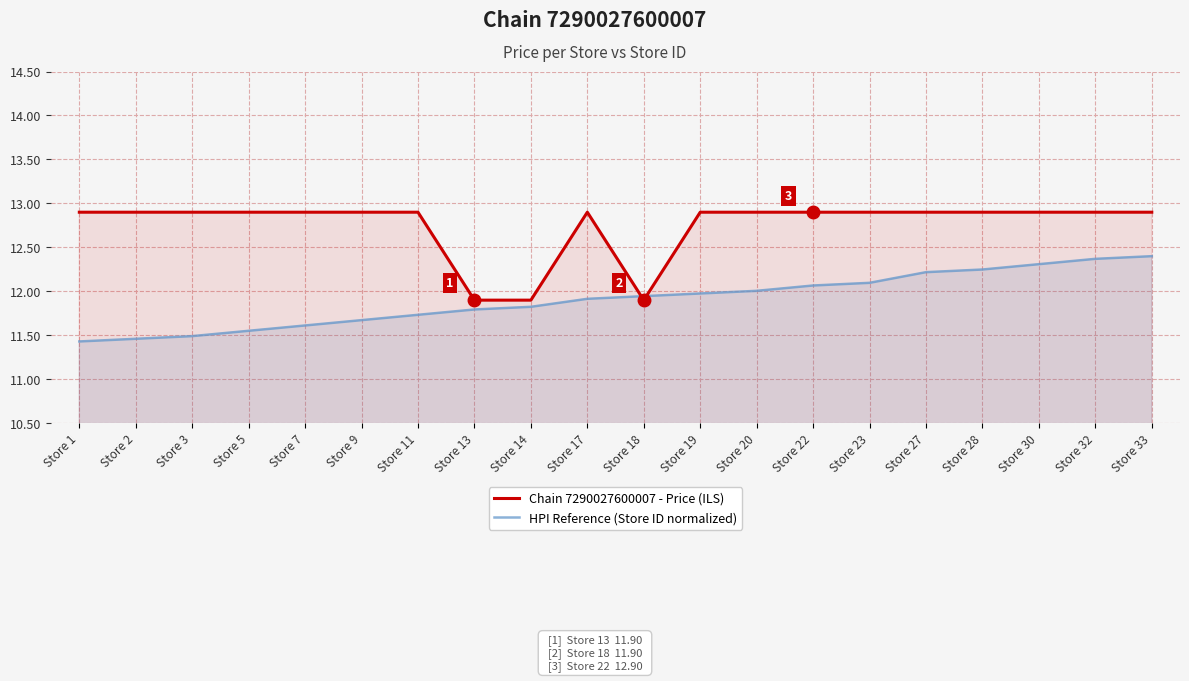

Is it true that Chain 7290027600007 - Price (ILS) equals 17.7 at Store 23?

False